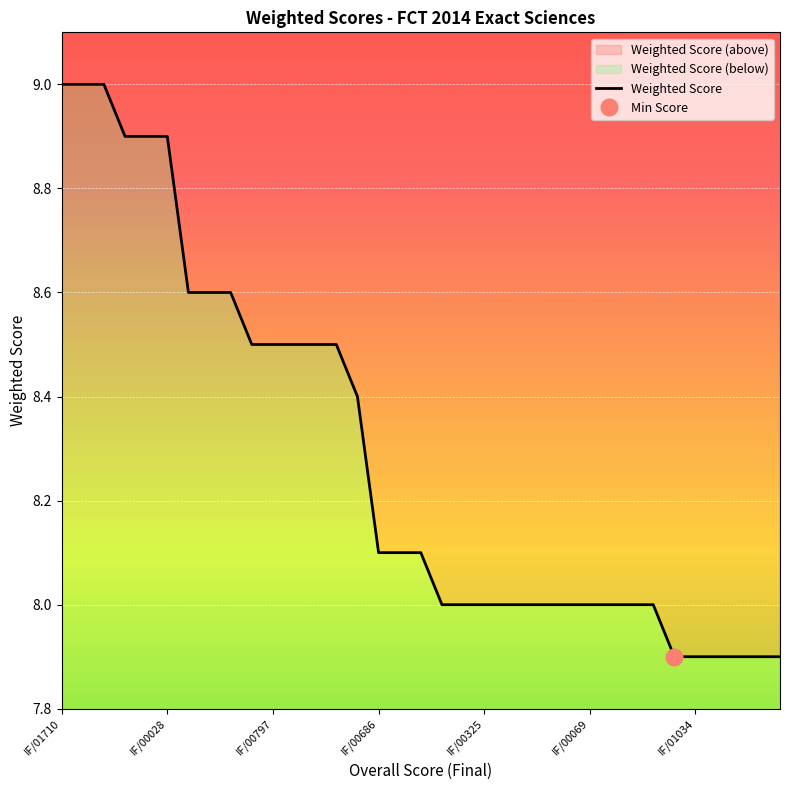

What is the difference between the second highest and minimum values?

1.1